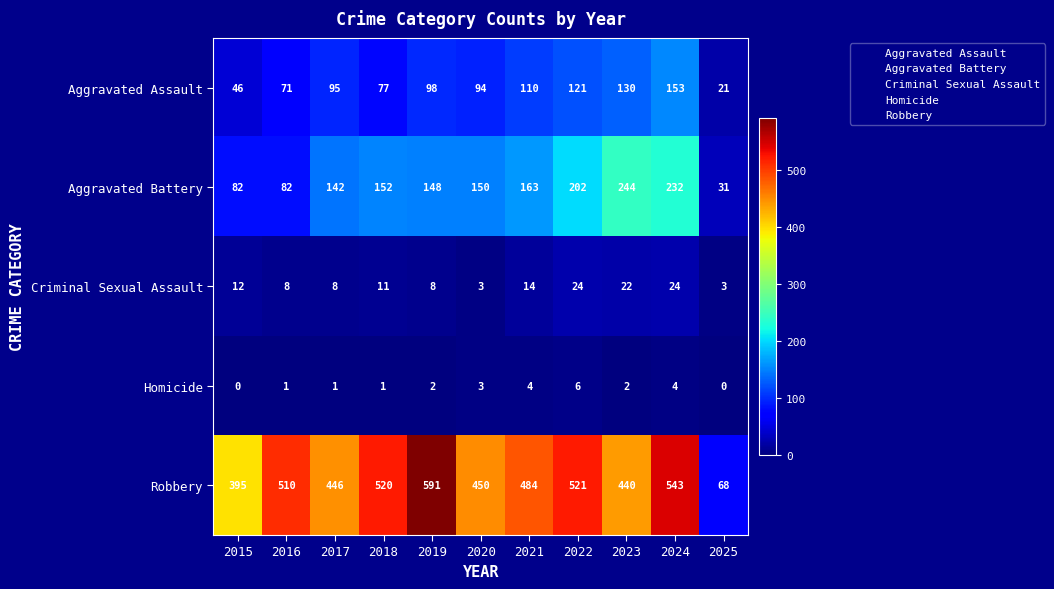

Count the number of categories in the chart.

11